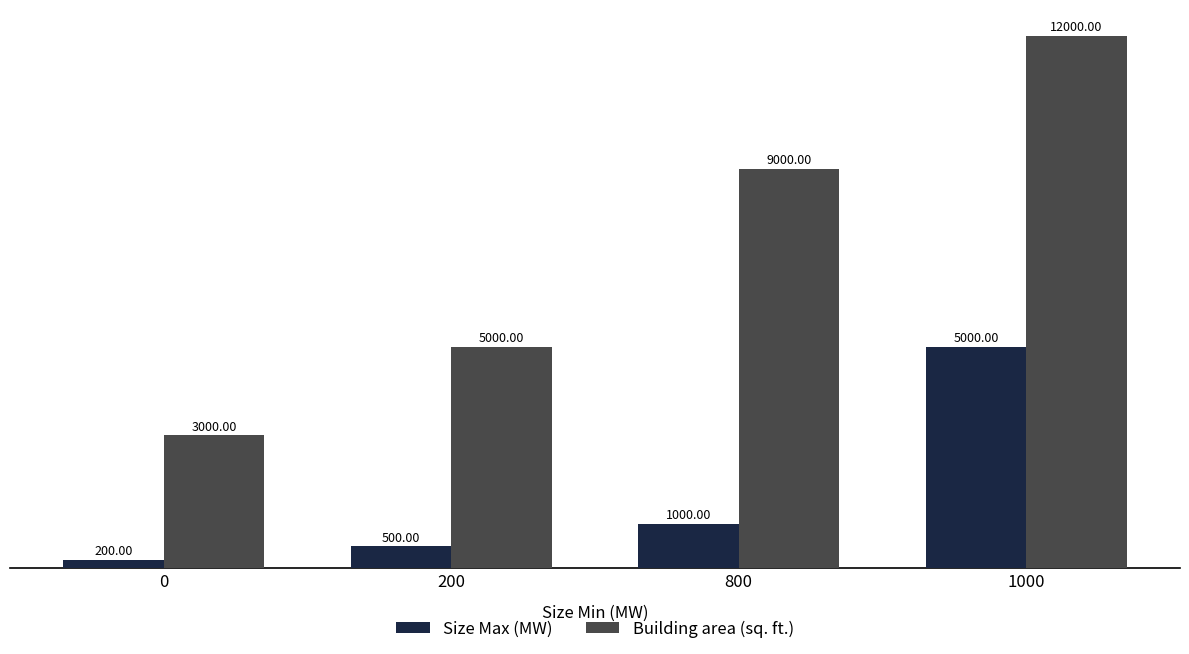

At how many categories does at least one series exceed 1779?

4